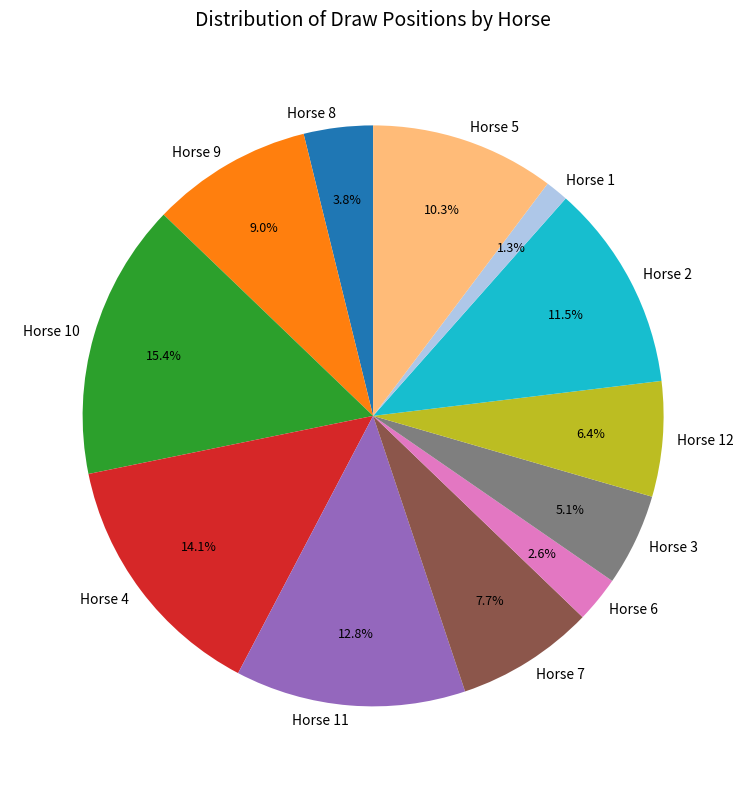

What is the total percentage of Horse 6 and Horse 11?

15.4%